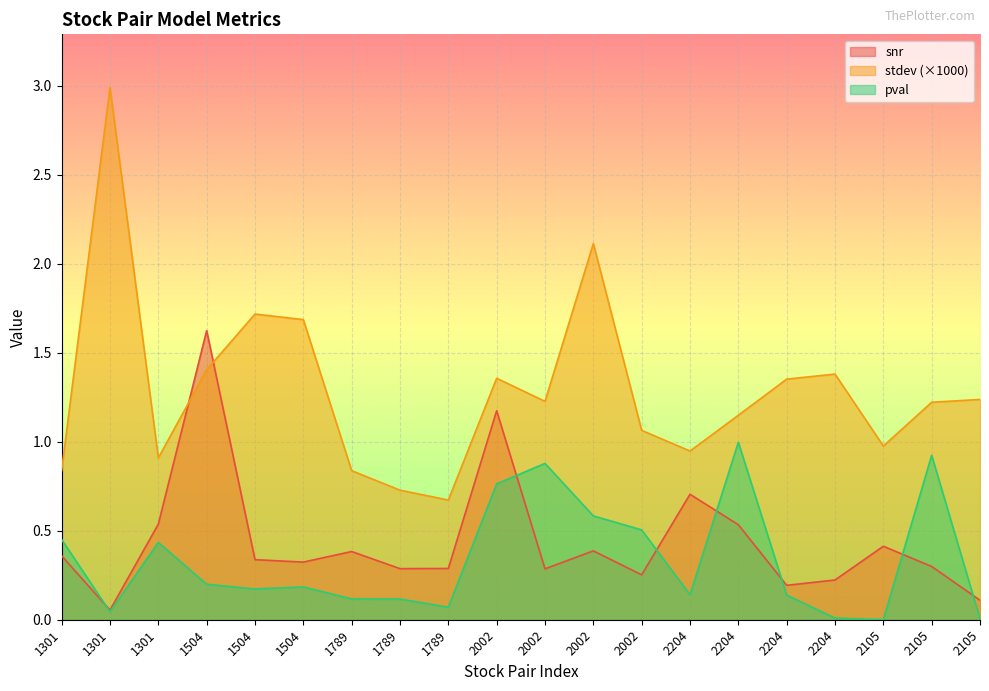

The snr series shows 0.5 at 1504. True or false?

False